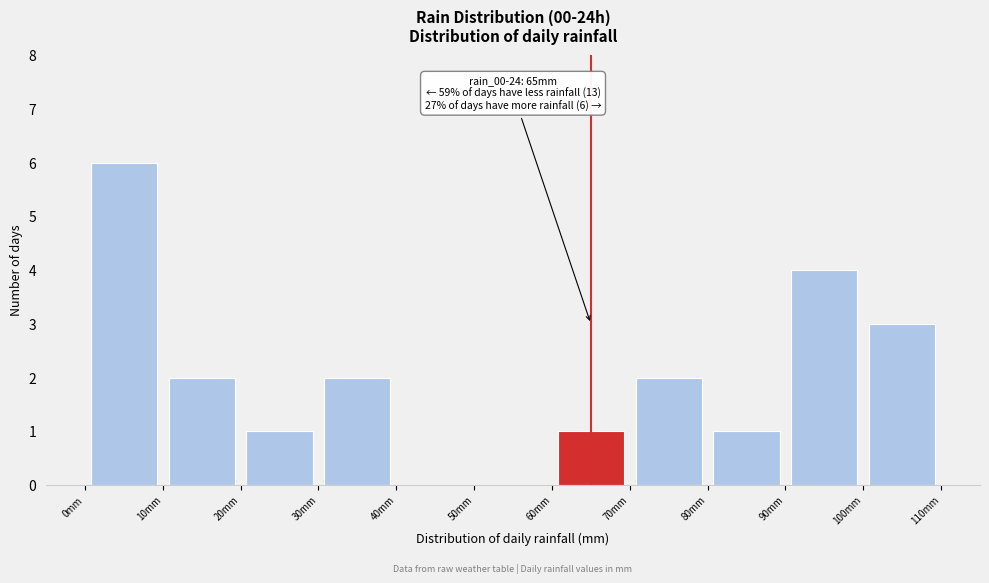

Over which range of the x-axis is the bar tallest?

0 to 10